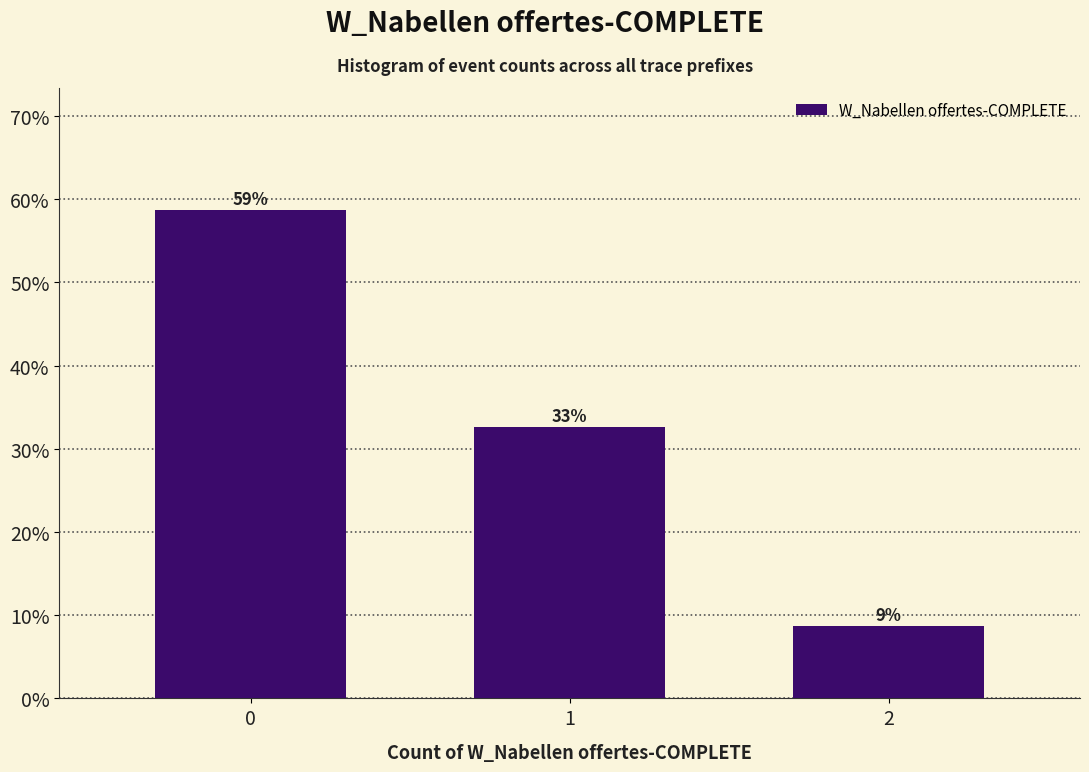

Does the chart contain any negative values?

No